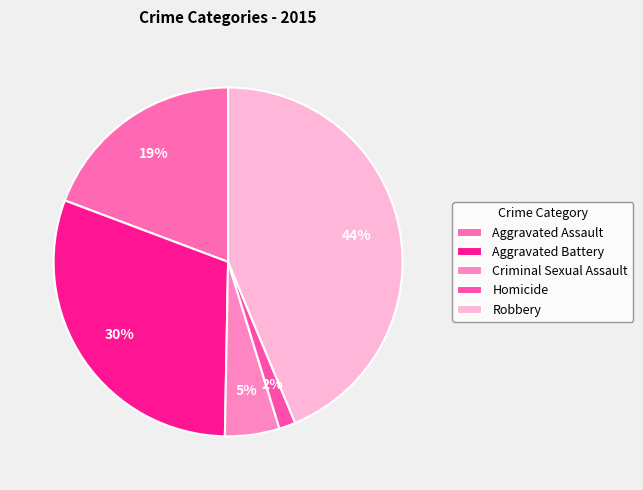

Rank the categories by value from highest to lowest.

Robbery, Aggravated Battery, Aggravated Assault, Criminal Sexual Assault, Homicide